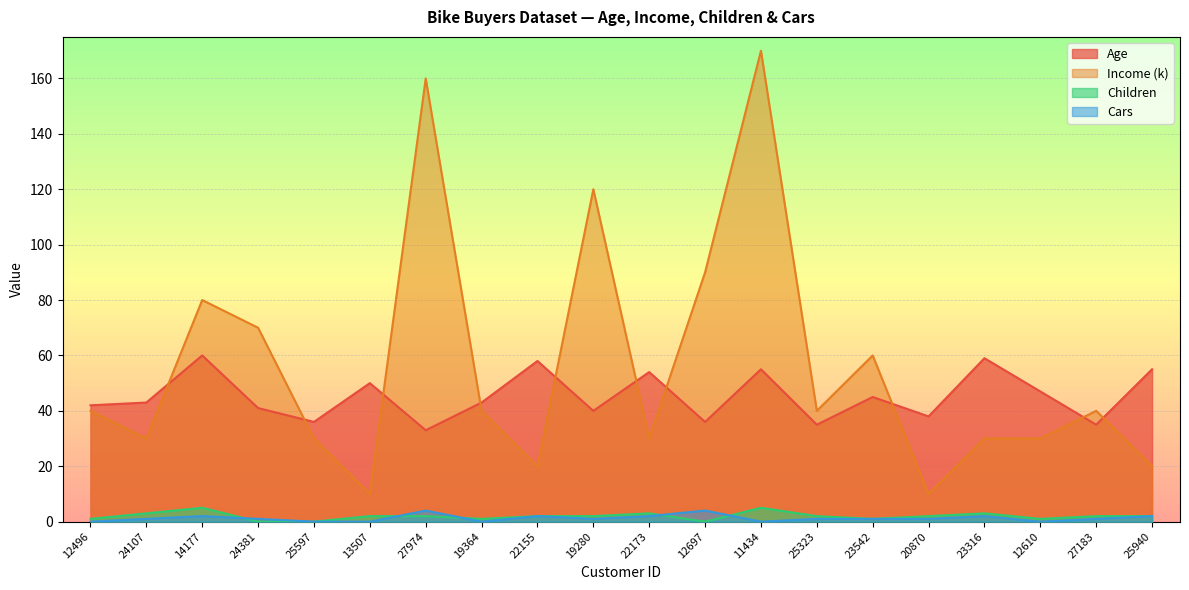

How many positive values does the Cars series have?

14